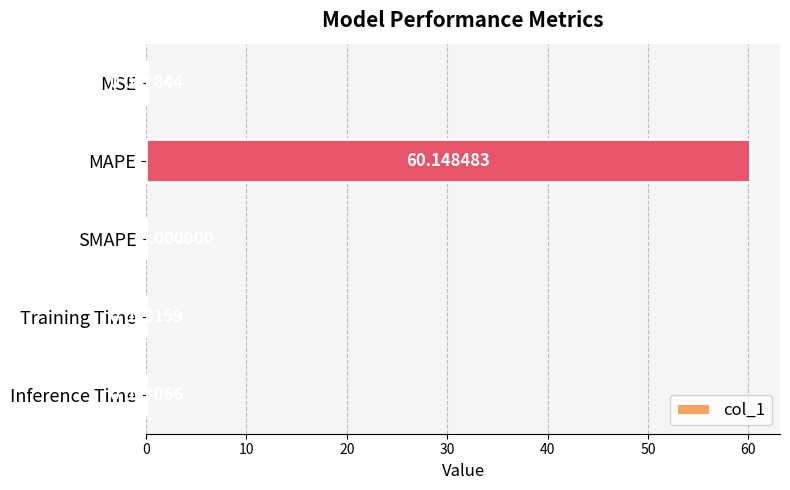

What is the sum of all values?

60.2